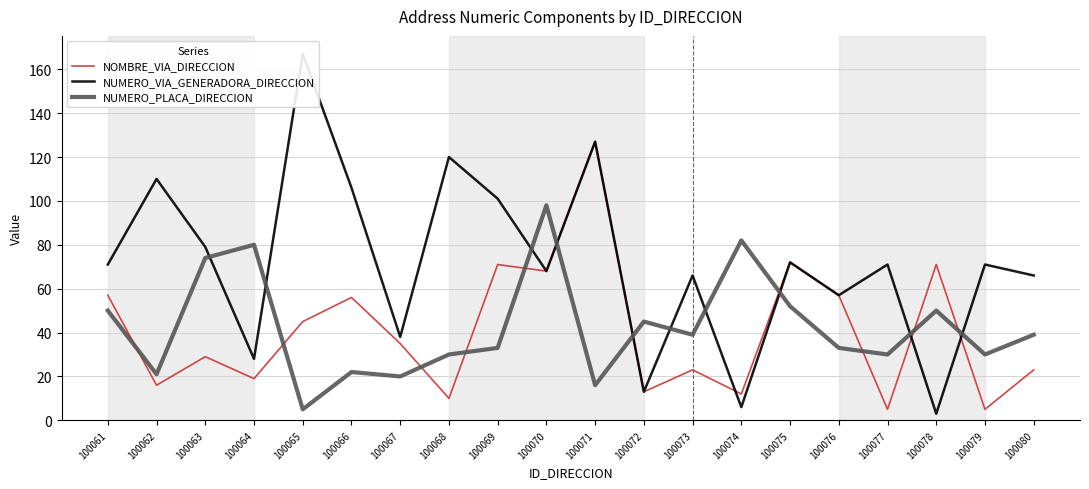

Rank the categories by NUMERO_VIA_GENERADORA_DIRECCION value from highest to lowest.

100065, 100071, 100068, 100062, 100066, 100069, 100063, 100075, 100061, 100077, 100079, 100070, 100073, 100080, 100076, 100067, 100064, 100072, 100074, 100078